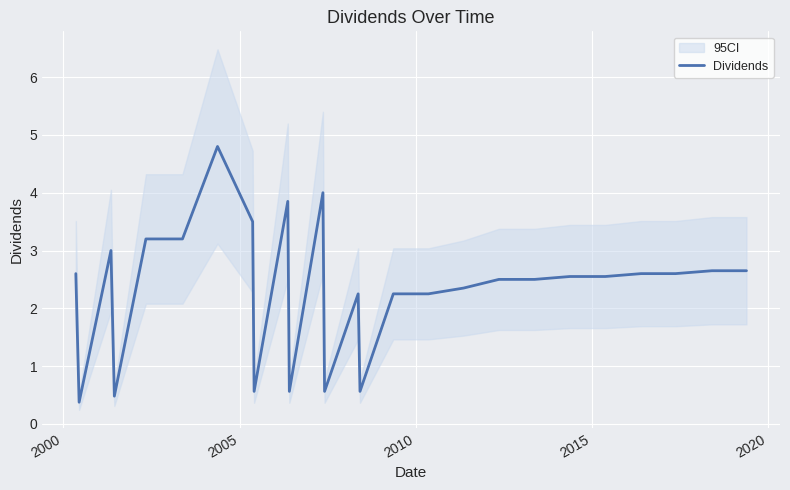

How many points are higher than both their immediate neighbors (excluding endpoints)?

5